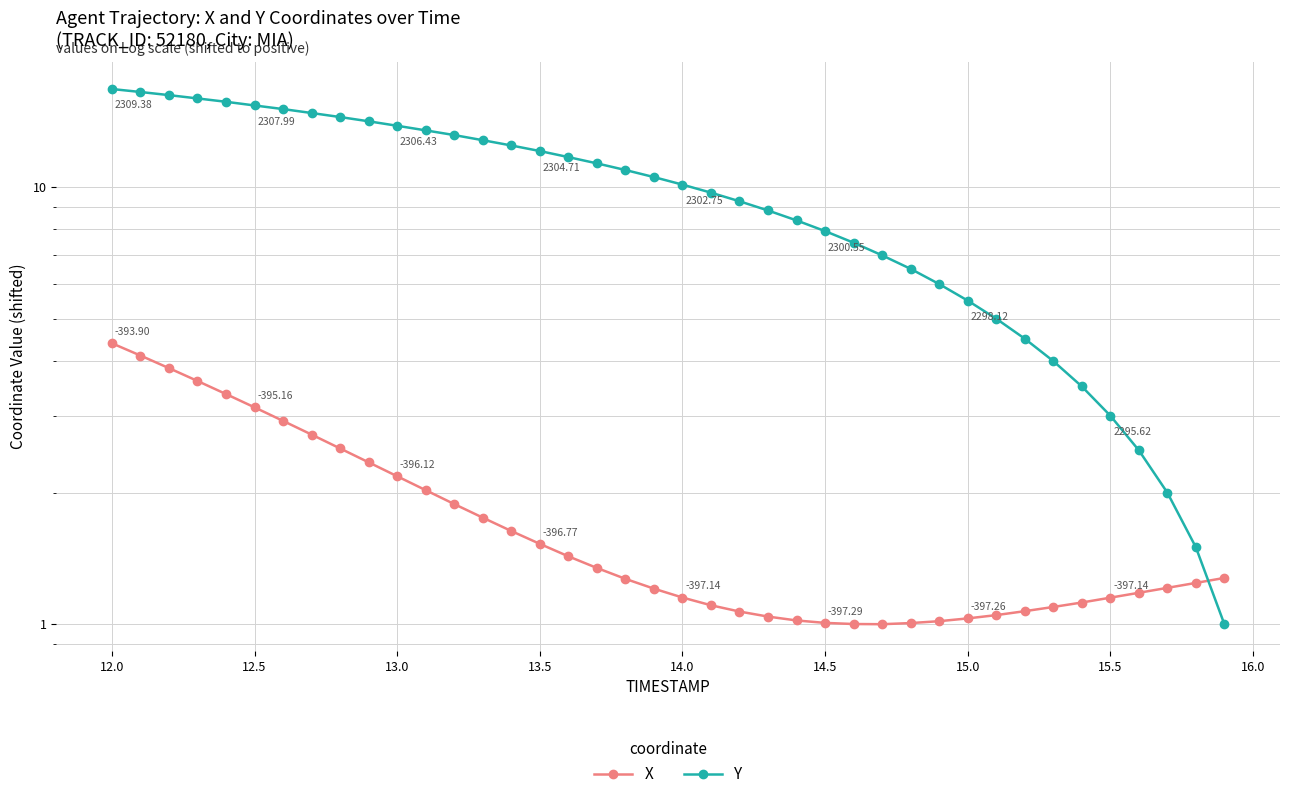

How many lines are shown in the chart?

2